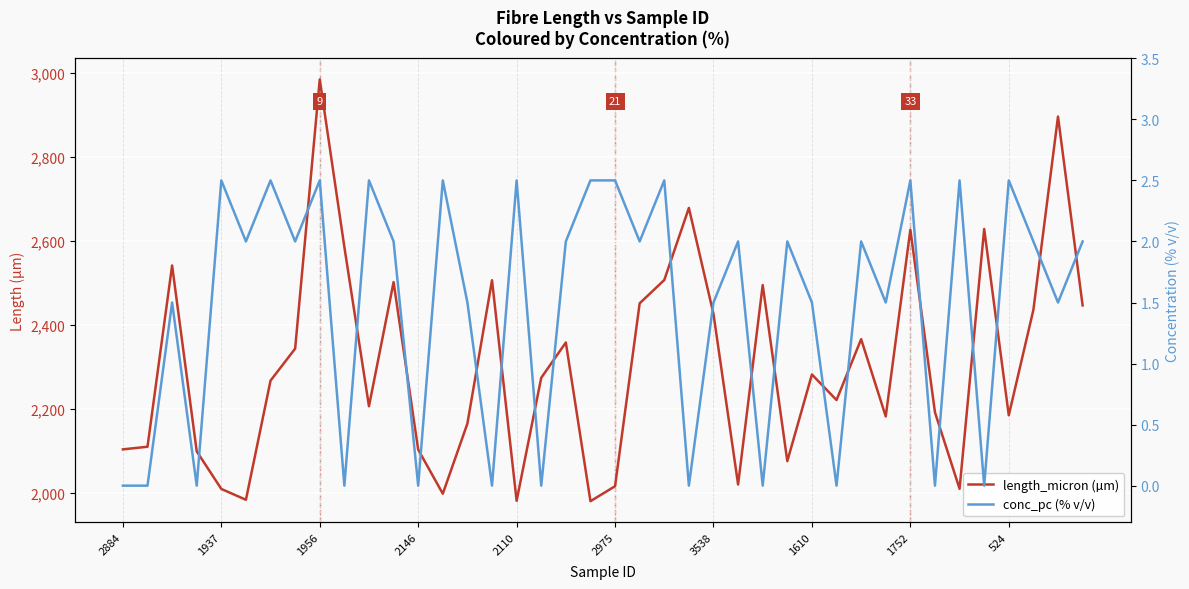

Which series changed the most between 2146 and 13?

length_micron